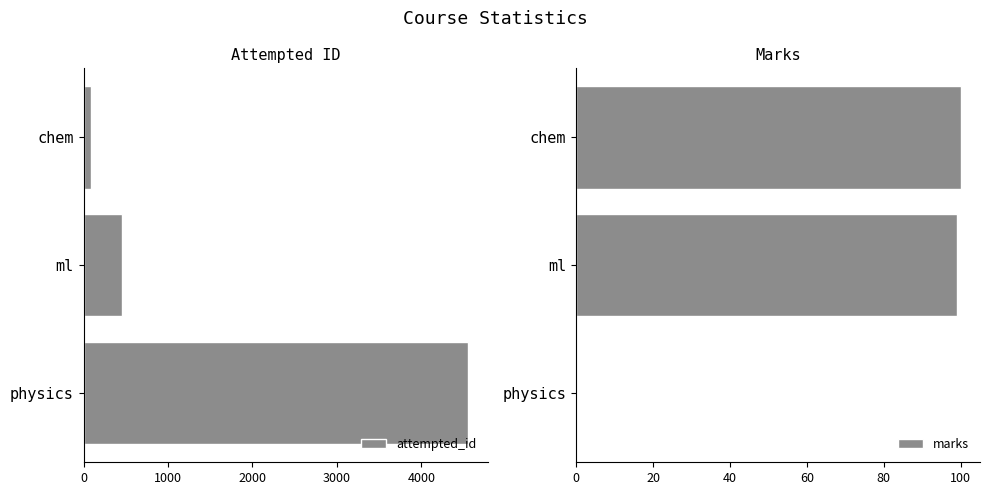

What is the highest value of the attempted_id series?

4556